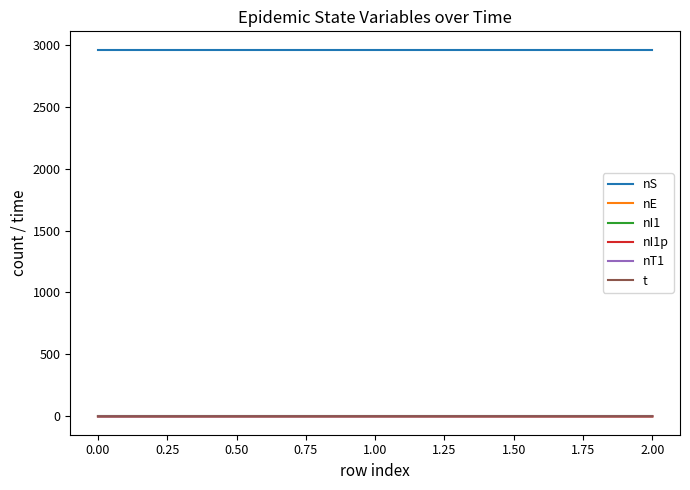

Which series has the largest total across all categories?

nS